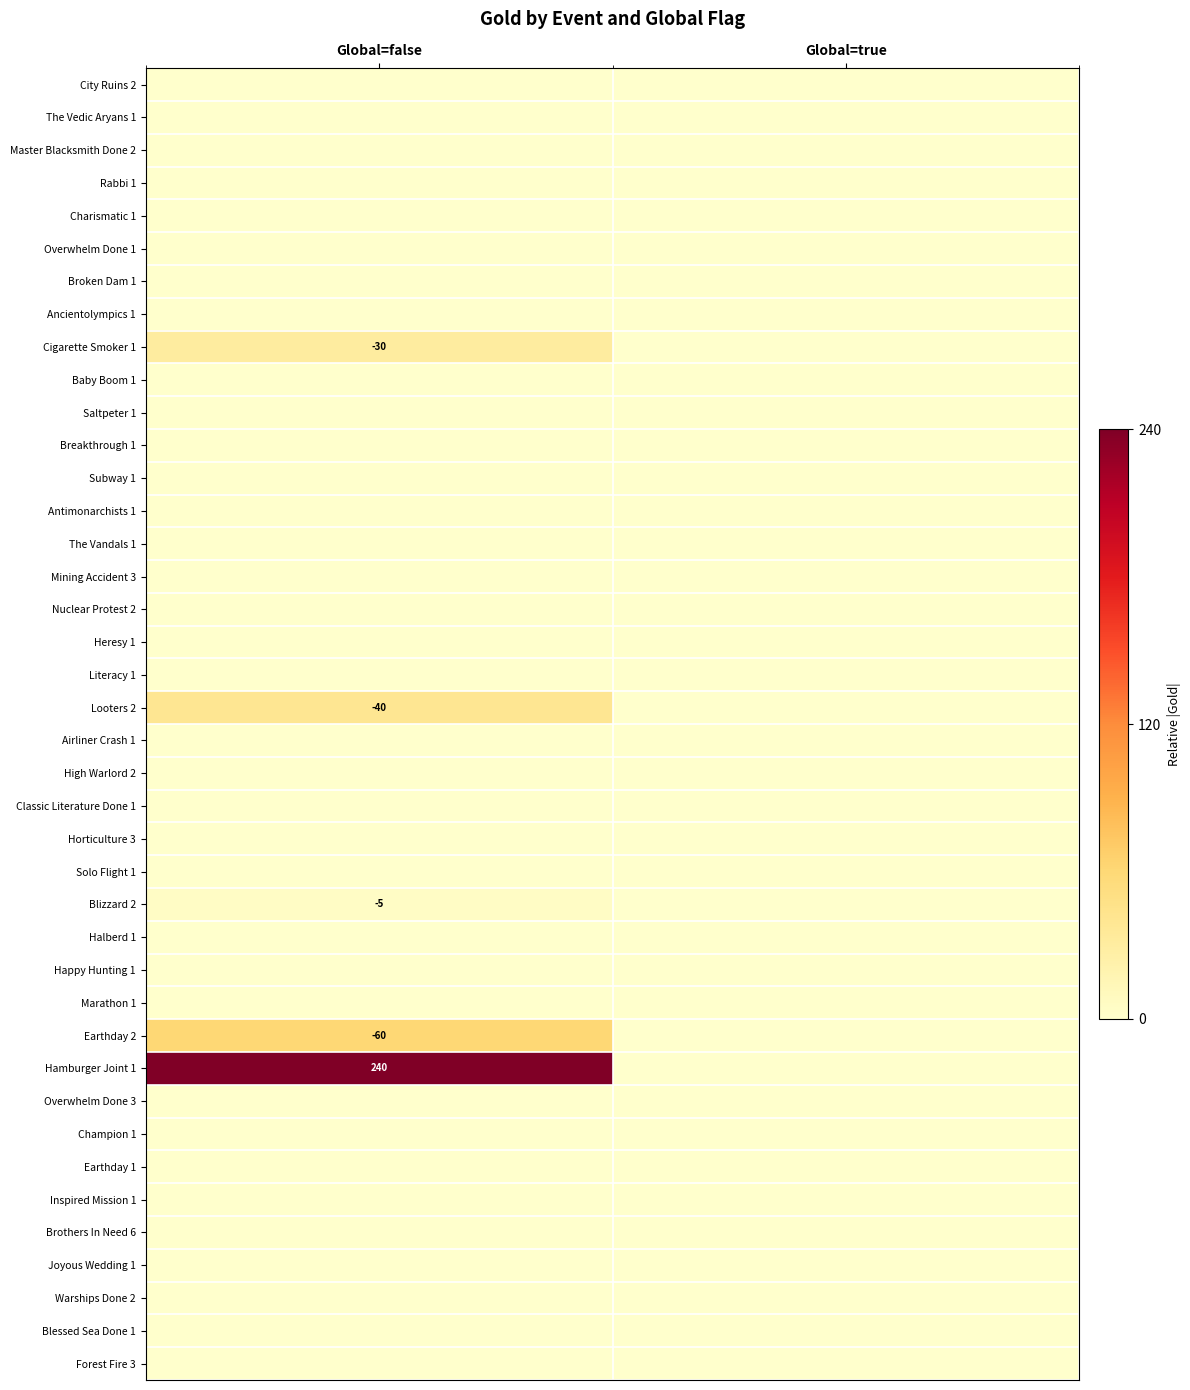

List the series in order of their peak value, highest first.

Hamburger Joint 1, Earthday 2, Looters 2, Cigarette Smoker 1, Blizzard 2, City Ruins 2, The Vedic Aryans 1, Master Blacksmith Done 2, Rabbi 1, Charismatic 1, Overwhelm Done 1, Broken Dam 1, Ancientolympics 1, Baby Boom 1, Saltpeter 1, Breakthrough 1, Subway 1, Antimonarchists 1, The Vandals 1, Mining Accident 3, Nuclear Protest 2, Heresy 1, Literacy 1, Airliner Crash 1, High Warlord 2, Classic Literature Done 1, Horticulture 3, Solo Flight 1, Halberd 1, Happy Hunting 1, Marathon 1, Overwhelm Done 3, Champion 1, Earthday 1, Inspired Mission 1, Brothers In Need 6, Joyous Wedding 1, Warships Done 2, Blessed Sea Done 1, Forest Fire 3